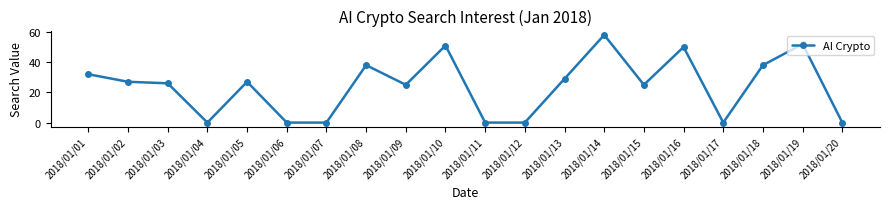

Reading left to right, transcribe all the data shown in this chart.

32	27	26	0	27	0	0	38	25	51	0	0	29	58	25	50	0	38	52	0